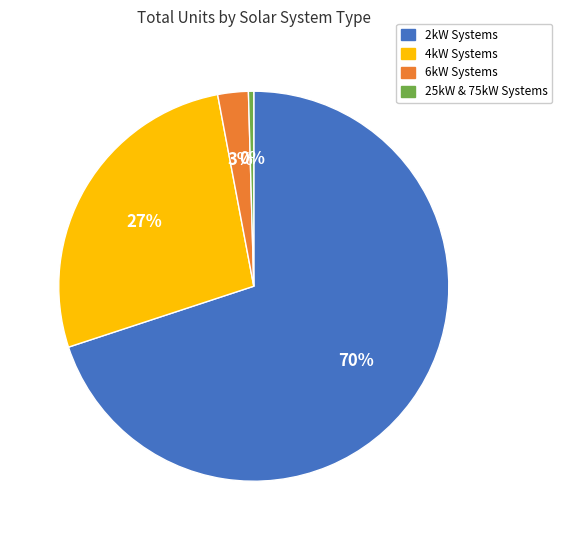

To the nearest percent, what is the average slice percentage?

25%